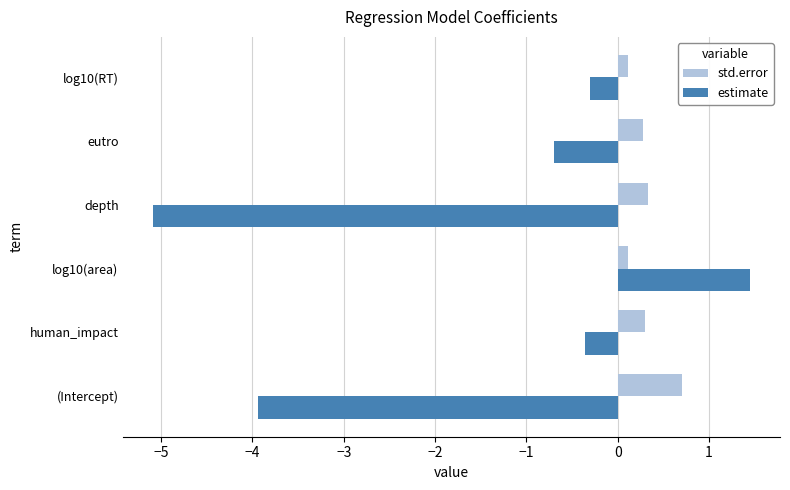

What are all the series names shown in the legend?

std.error, estimate